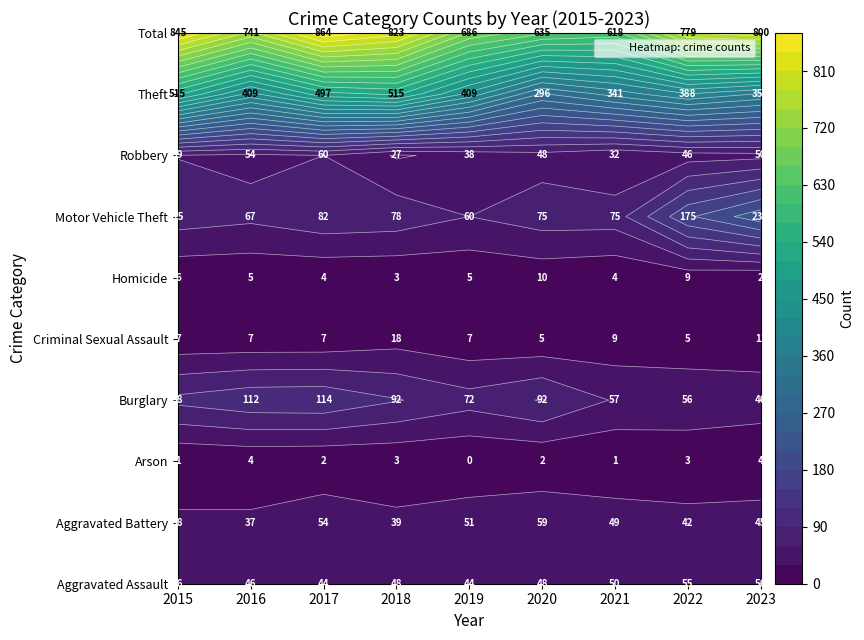

What is the approximate value of Arson at 2015?

1